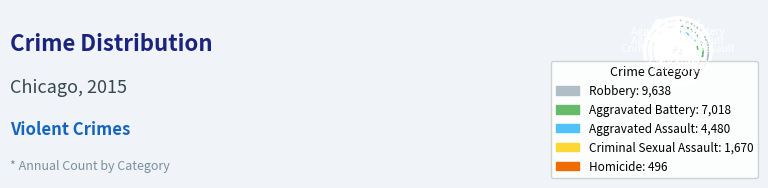

Is the sum of Aggravated Battery and Robbery greater than half?

Yes